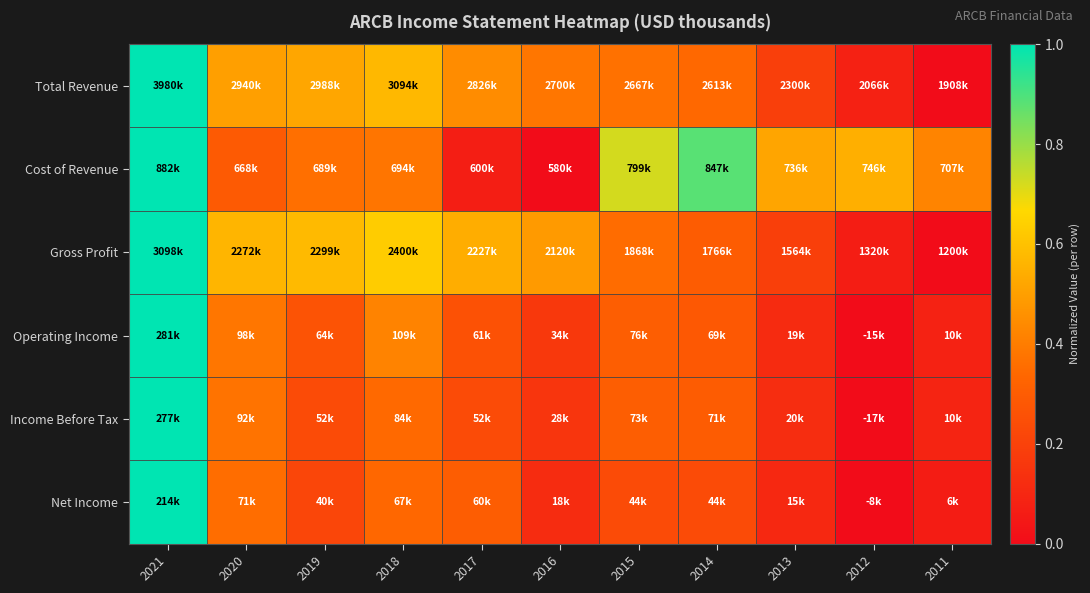

Reading left to right, what are all the values shown in this chart?

Total Revenue: 2021=1.0	2020=0.5	2019=0.5	2018=0.6	2017=0.4	2016=0.4	2015=0.4	2014=0.3	2013=0.2	2012=0.1	2011=0.0
Cost of Revenue: 2021=1.0	2020=0.3	2019=0.4	2018=0.4	2017=0.1	2016=0.0	2015=0.7	2014=0.9	2013=0.5	2012=0.5	2011=0.4
Gross Profit: 2021=1.0	2020=0.6	2019=0.6	2018=0.6	2017=0.5	2016=0.5	2015=0.4	2014=0.3	2013=0.2	2012=0.1	2011=0.0
Operating Income: 2021=1.0	2020=0.4	2019=0.3	2018=0.4	2017=0.3	2016=0.2	2015=0.3	2014=0.3	2013=0.1	2012=0.0	2011=0.1
Income Before Tax: 2021=1.0	2020=0.4	2019=0.2	2018=0.3	2017=0.2	2016=0.2	2015=0.3	2014=0.3	2013=0.1	2012=0.0	2011=0.1
Net Income: 2021=1.0	2020=0.4	2019=0.2	2018=0.3	2017=0.3	2016=0.1	2015=0.2	2014=0.2	2013=0.1	2012=0.0	2011=0.1